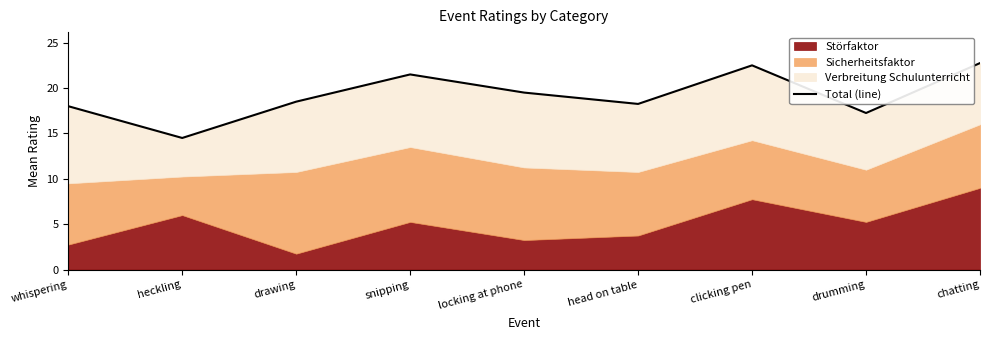

What value does the data have at heckling?

14.5